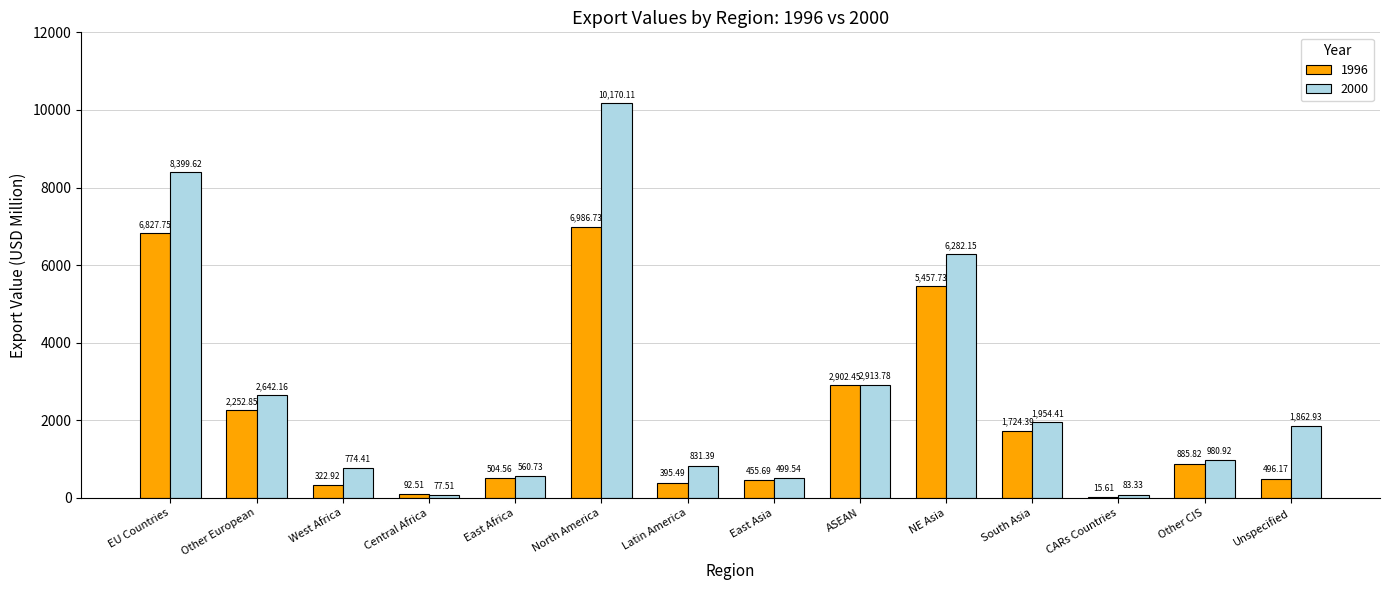

Is the value of 1996 at Latin America greater than the value of 2000 at CARs Countries?

Yes